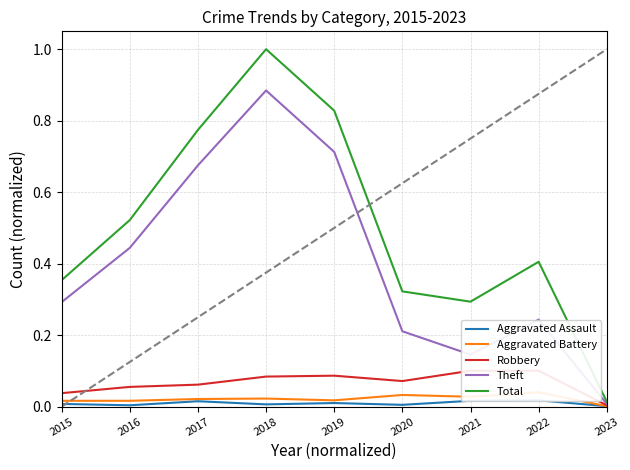

What is the difference between the Theft values at 2017 and 2023?

0.7